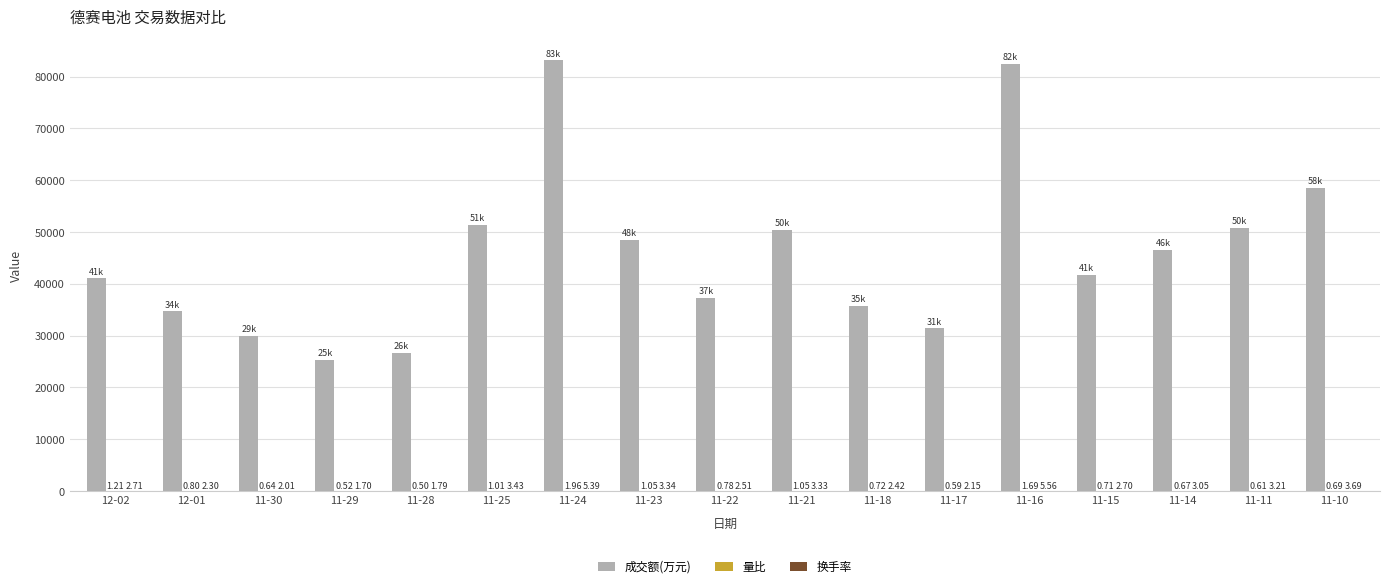

What is the sum of all 成交额(万元) values?

775068.0